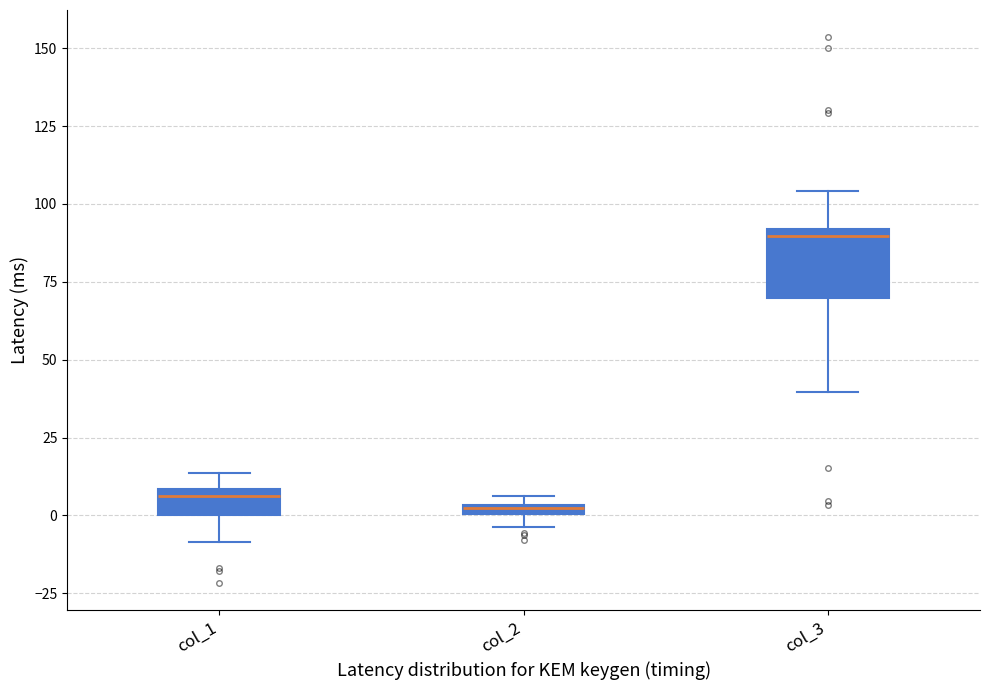

Comparing the boxes themselves (not the whiskers), which one is the tallest?

col_3